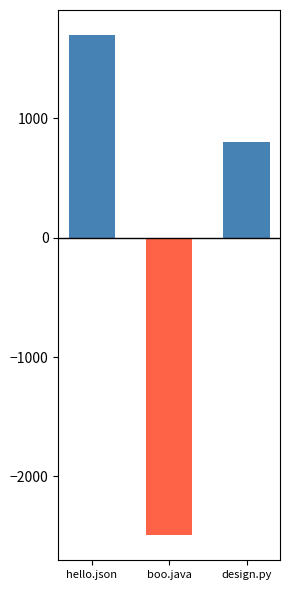

What is the smallest value displayed?

-2492